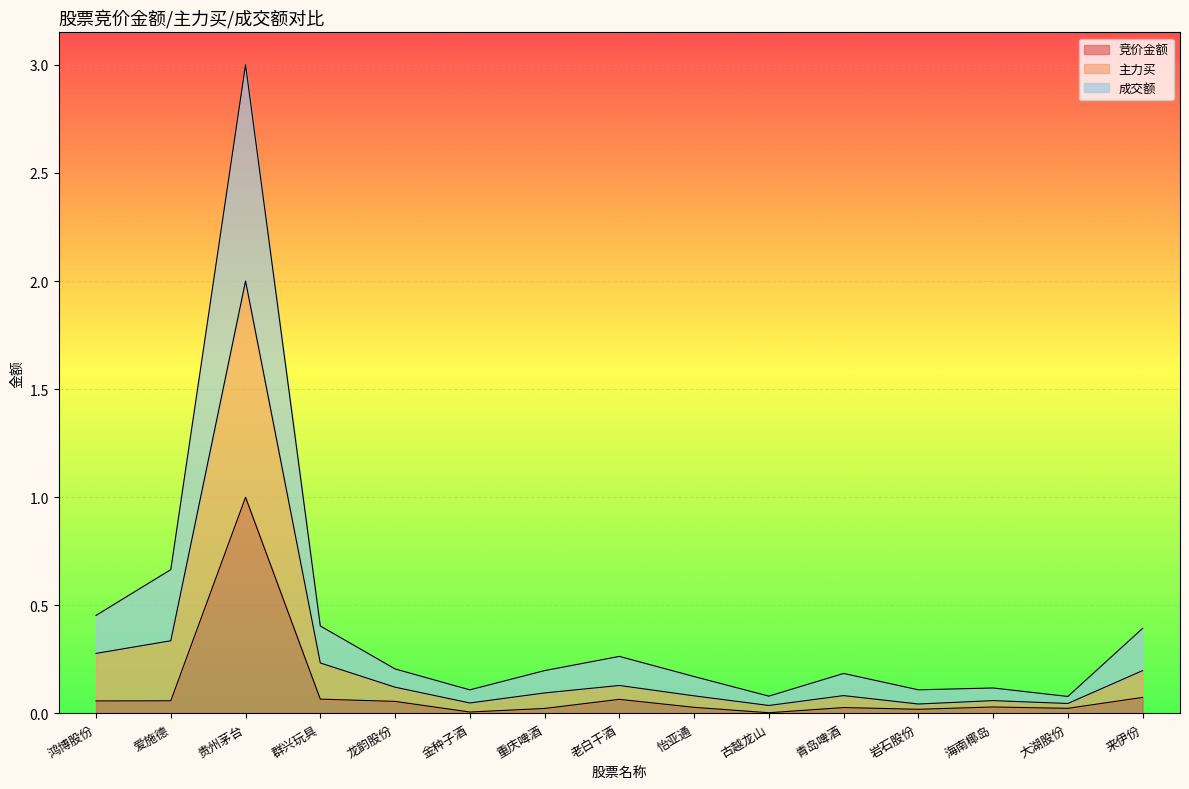

At which category is the sum across all series the highest?

贵州茅台